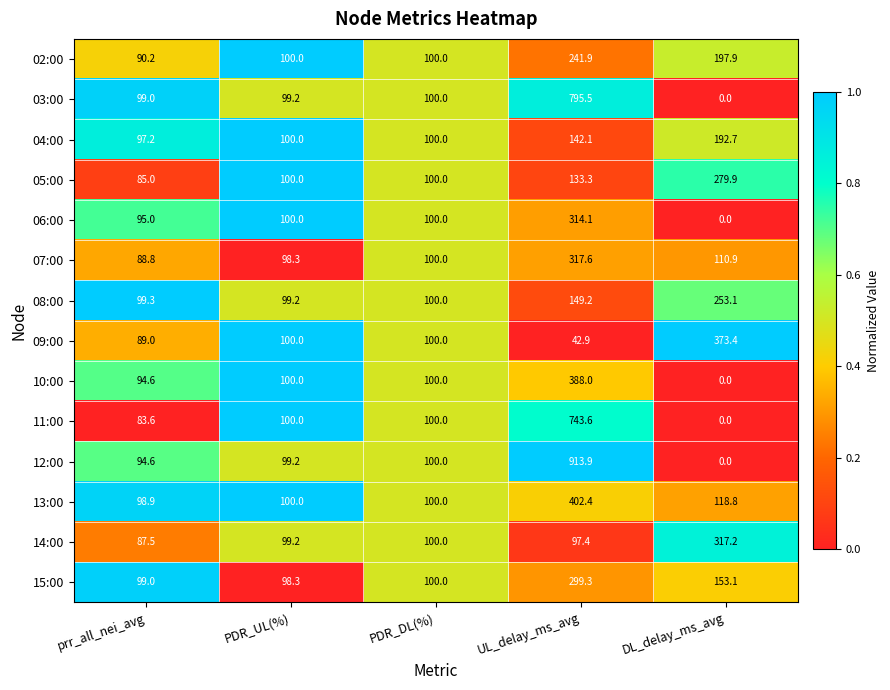

Count the number of data series in this chart.

14